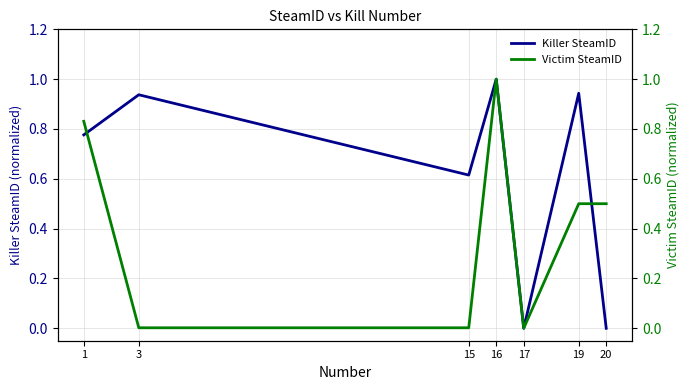

Is it true that Victim SteamID equals 0.7 at 19?

False